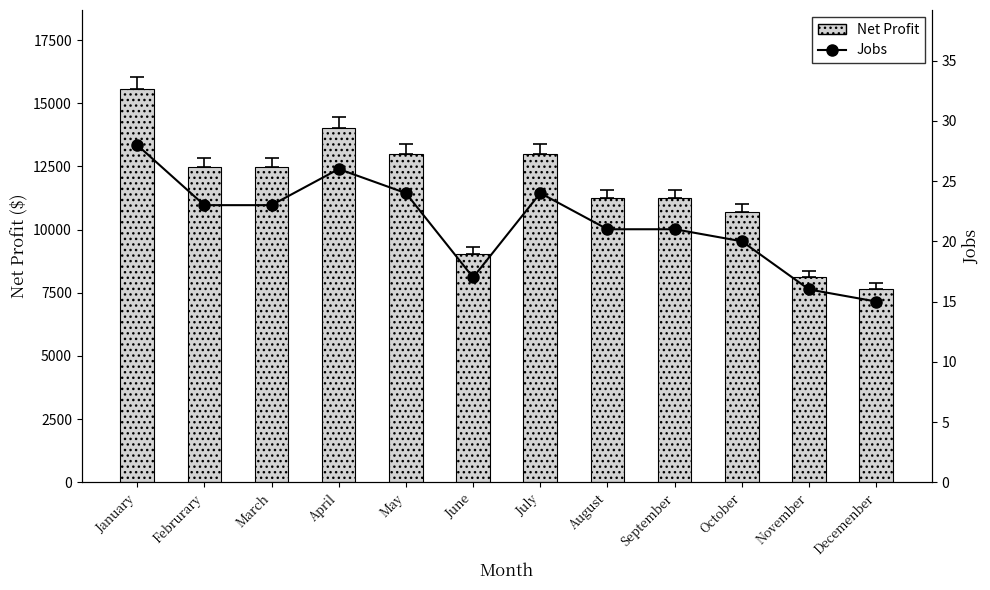

What is the label of the 12th bar from the left?

Decemenber